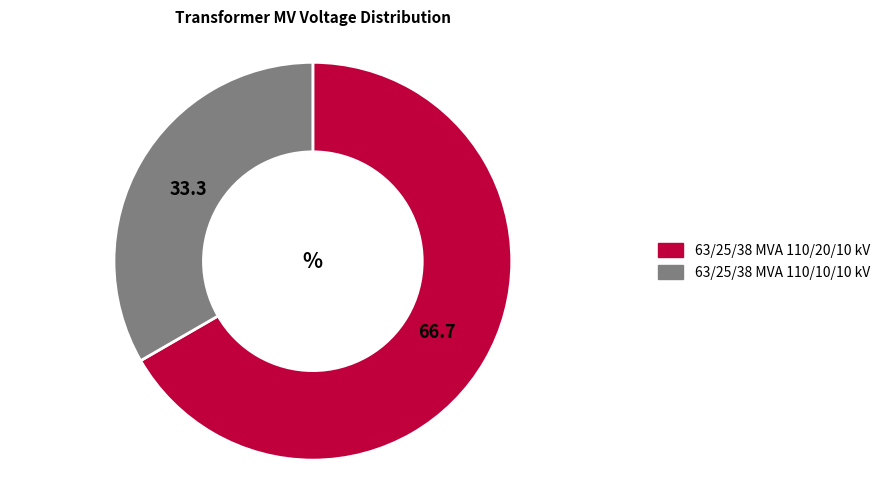

Is there any slice that represents more than half of the pie?

Yes